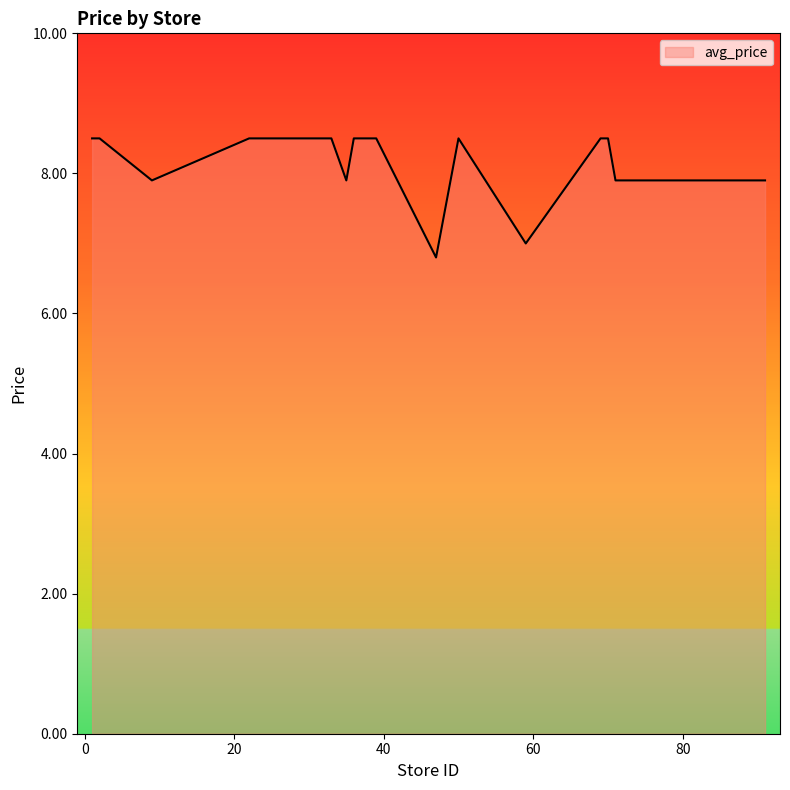

What is the greatest value displayed?

8.5